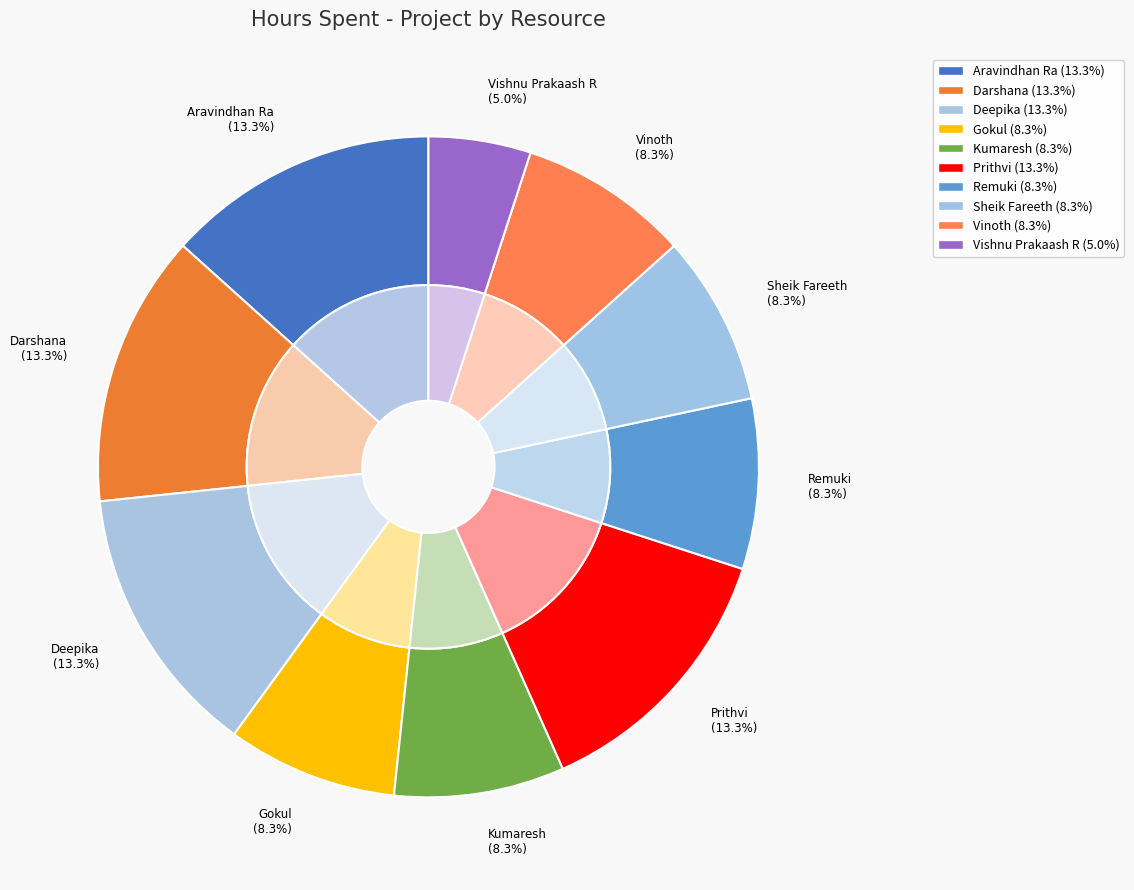

Rank the categories by value from highest to lowest.

Aravindhan Ra, Darshana, Deepika, Prithvi, Gokul, Kumaresh, Remuki, Sheik Fareeth, Vinoth, Vishnu Prakaash R